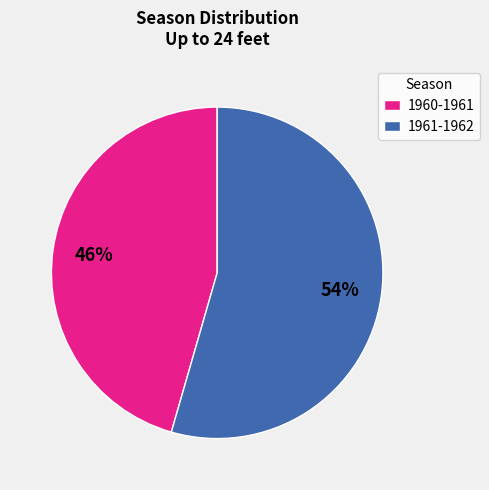

Which has a higher value, 1961-1962 or 1960-1961?

1961-1962